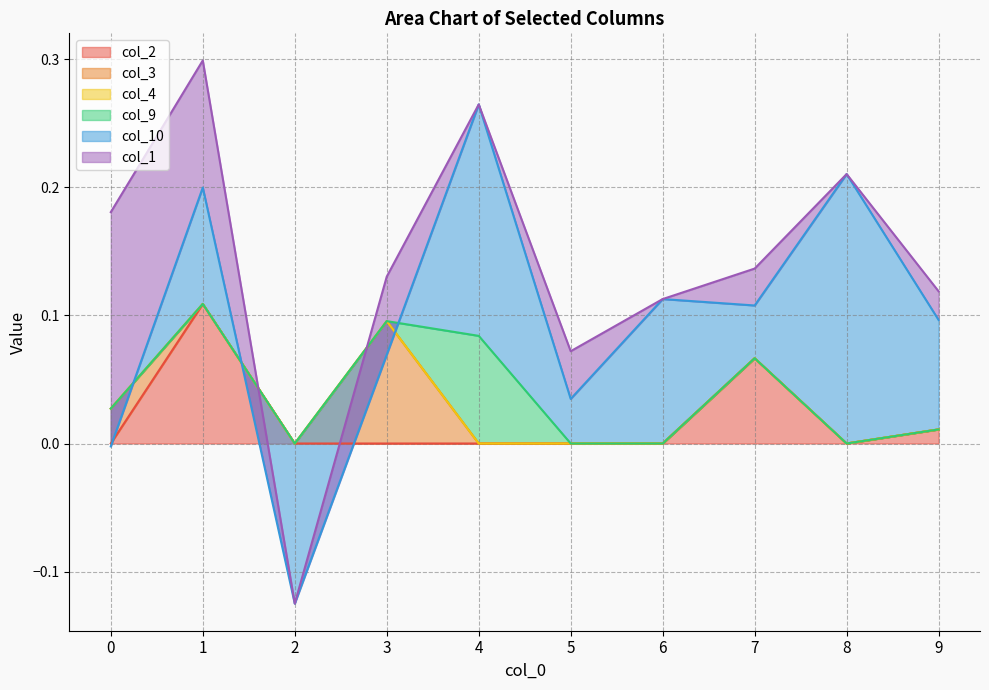

The col_9 series shows 0.0 at 5. True or false?

False